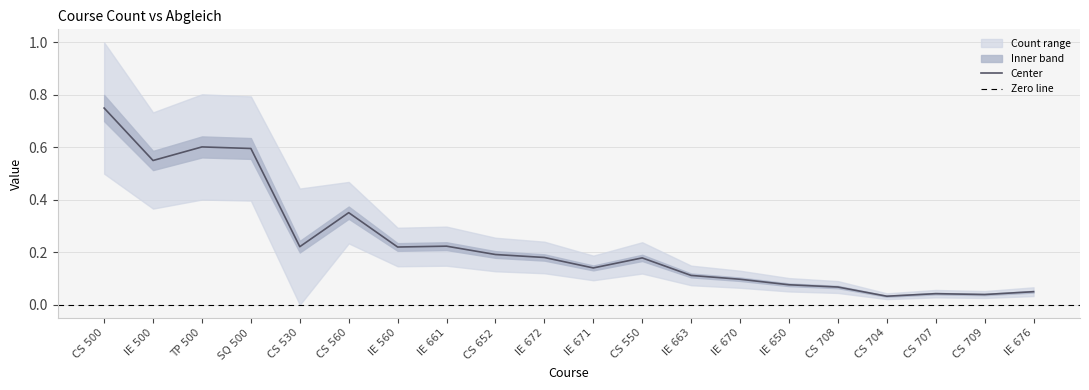

Rank the categories by value from lowest to highest.

CS 704, CS 709, CS 707, IE 676, CS 708, IE 650, IE 670, IE 663, IE 671, CS 550, IE 672, CS 652, IE 560, CS 530, IE 661, CS 560, IE 500, SQ 500, TP 500, CS 500